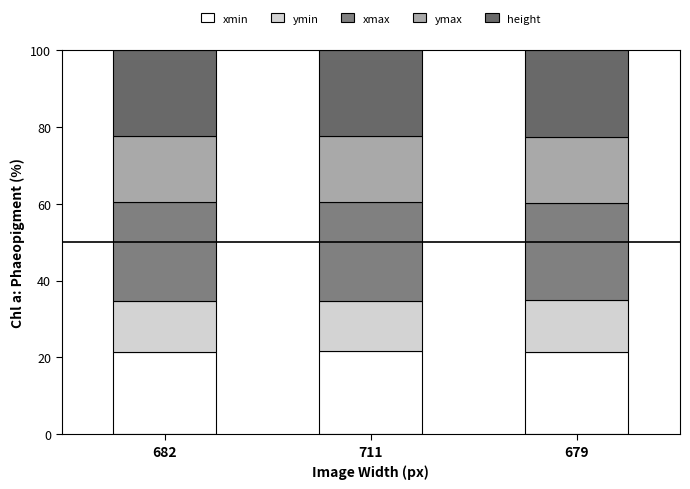

Which category has the lowest value in the xmin series?

682